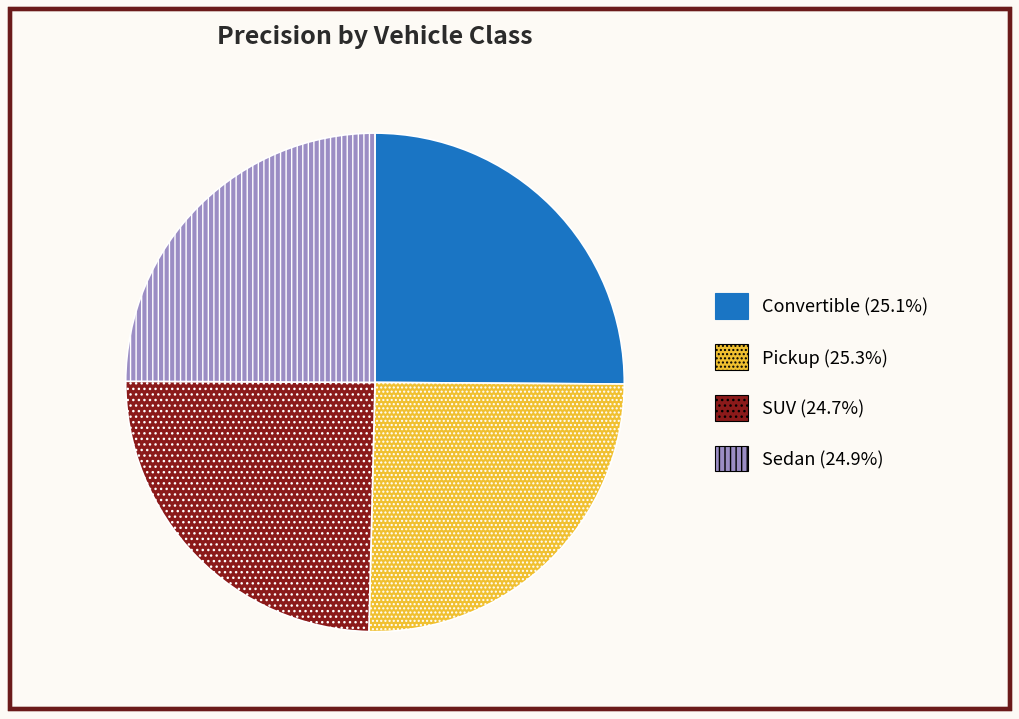

Count the number of slices in the pie.

4